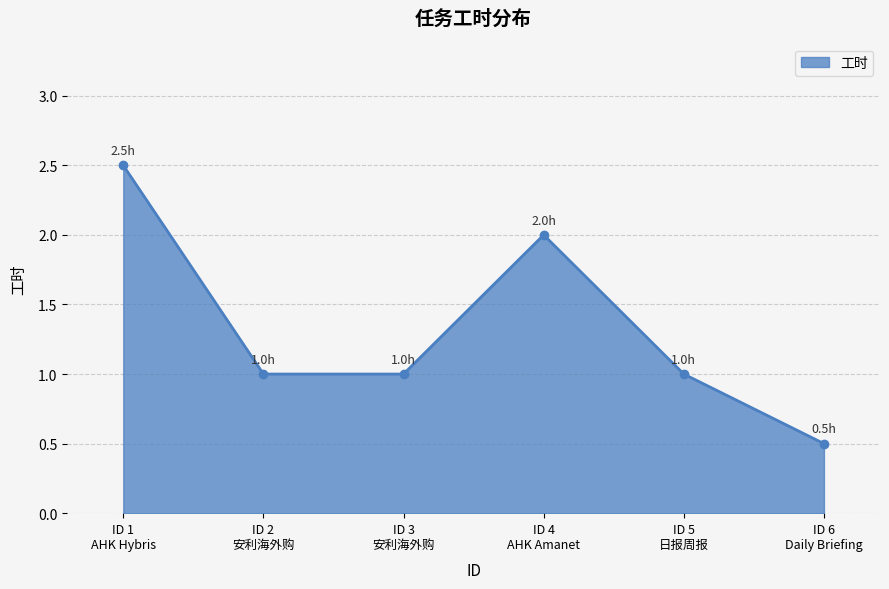

At which category does the data reach its first local peak?

ID 4
AHK Amanet